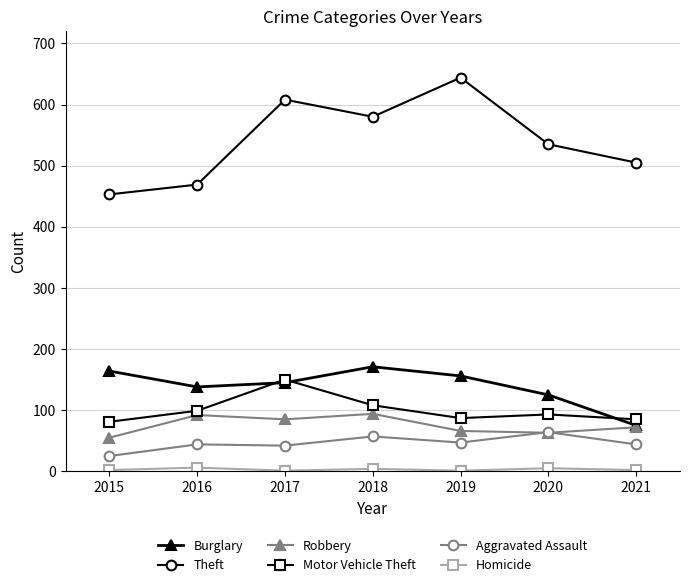

How many values in the Theft series are below 535?

3